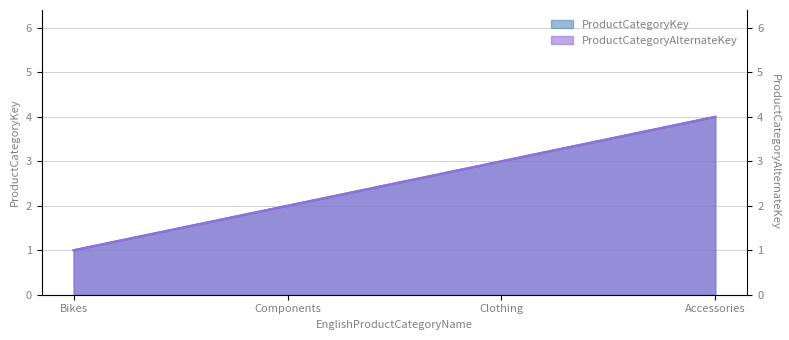

What is the label of the 3rd point from the left?

Clothing